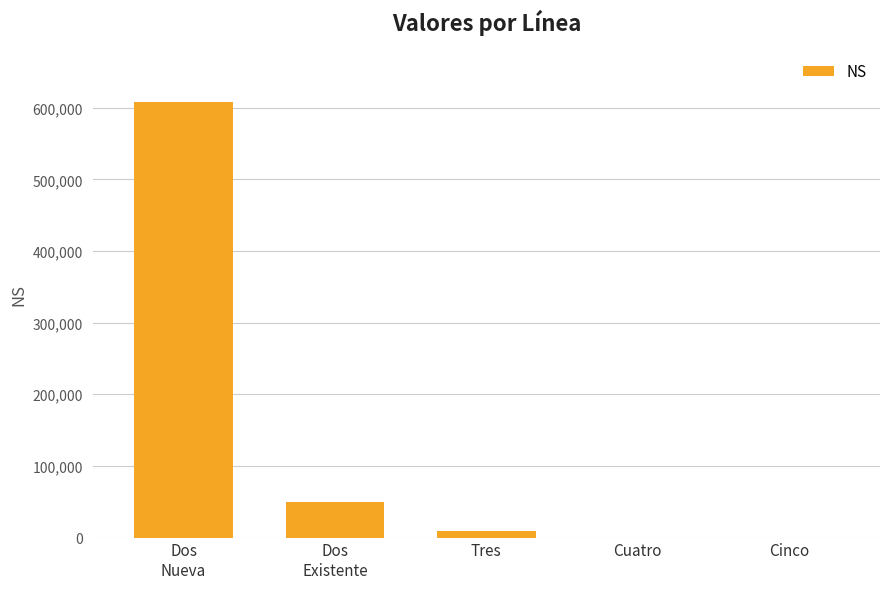

Is it true that the value at Cuatro is -391940?

False